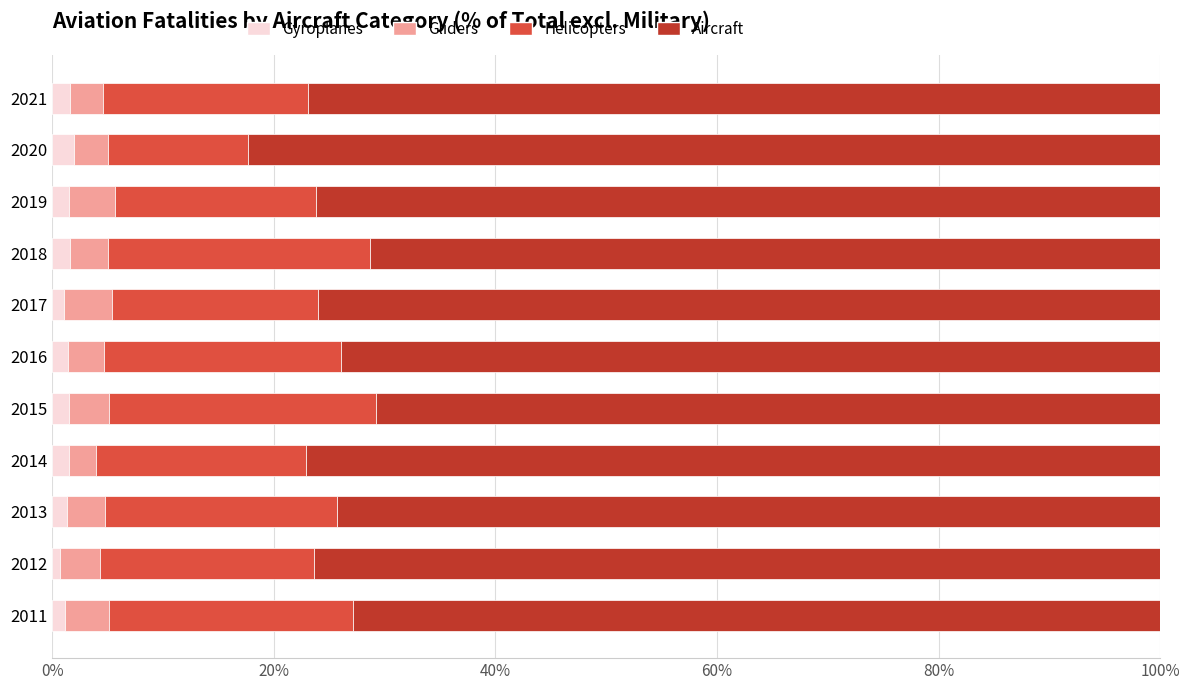

What is the average value of the Gyroplanes series?

1.4